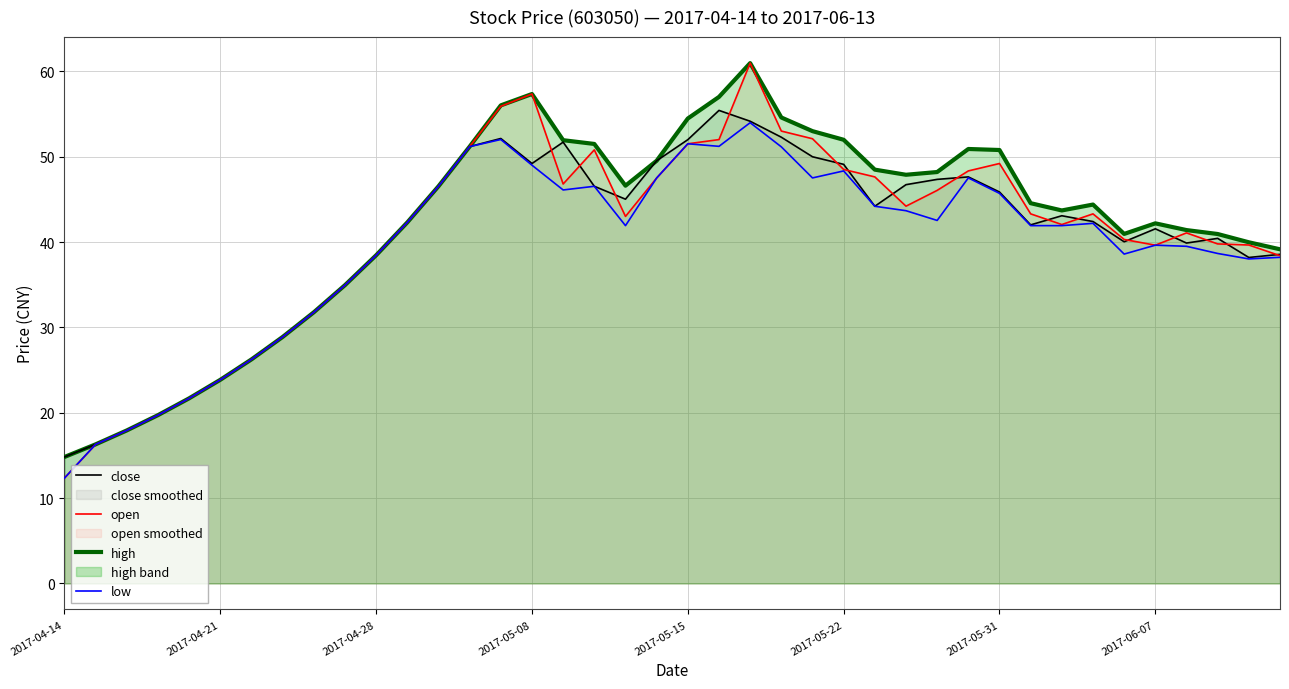

What is the average value of the low series?

39.5